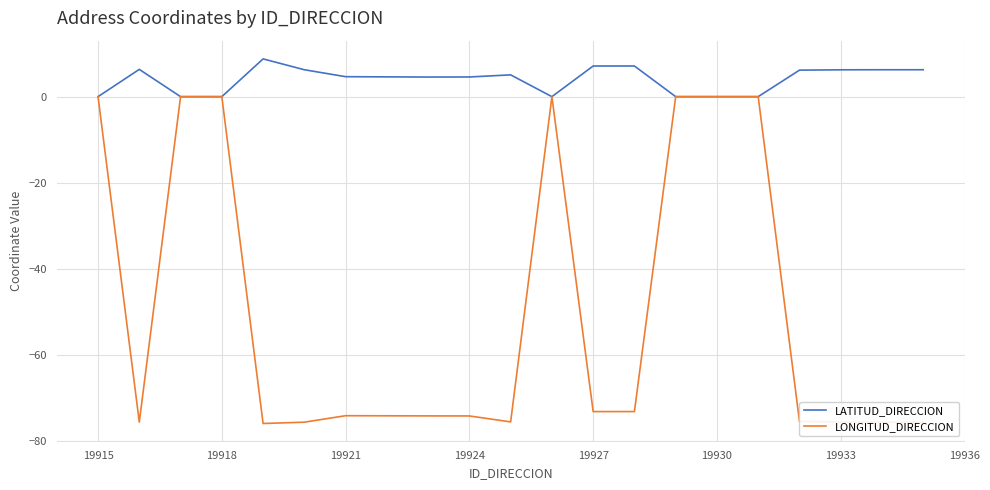

What is the greatest value displayed?

8.8